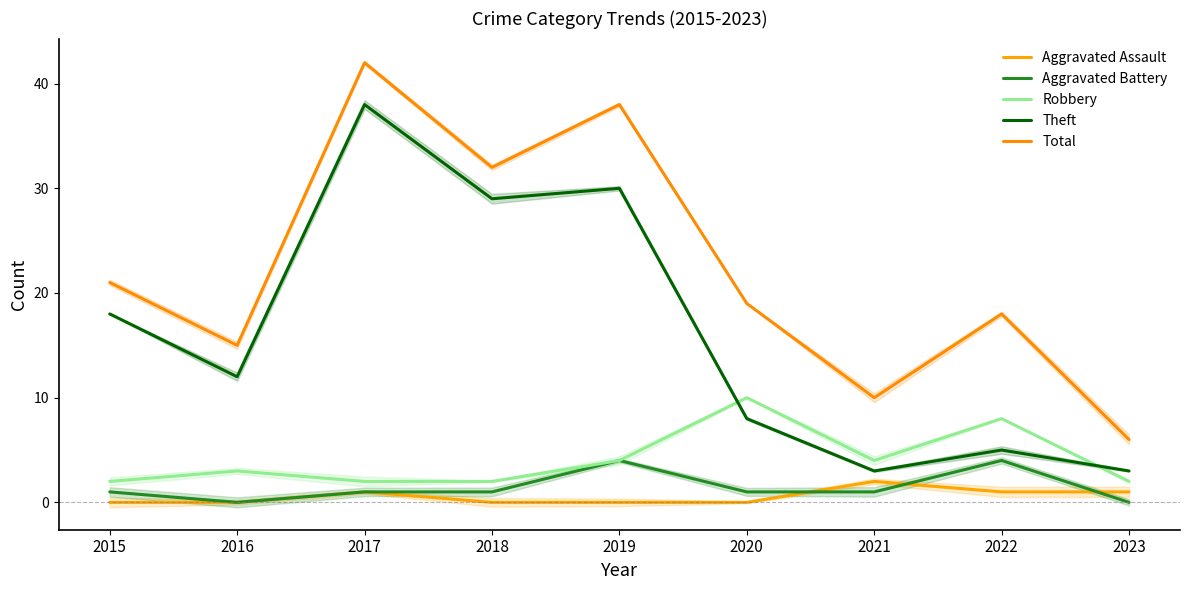

Is the value of Theft at 2018 greater than the value of Total at 2015?

Yes